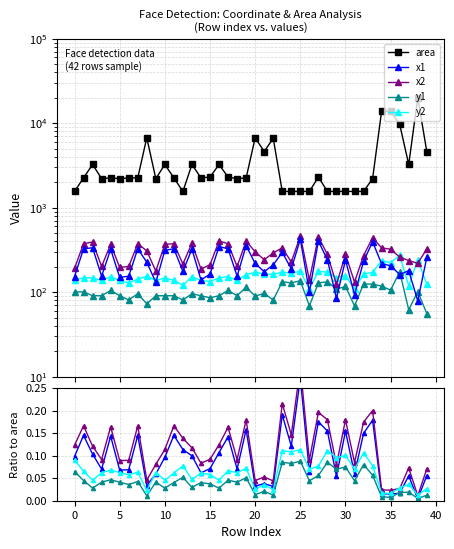

The value of y1 at 17 is 105. True or false?

True